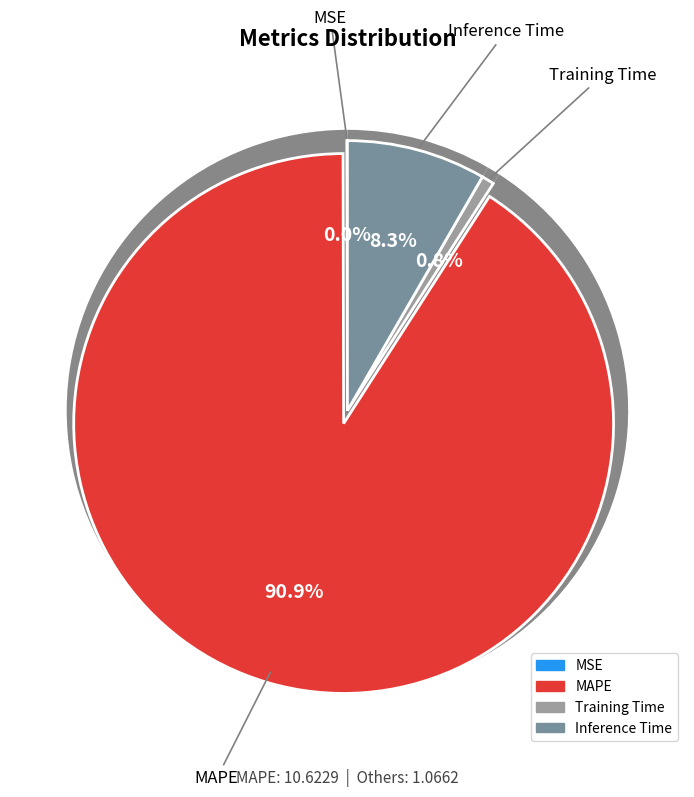

What percentage is the MAPE slice, to the nearest percent?

91%